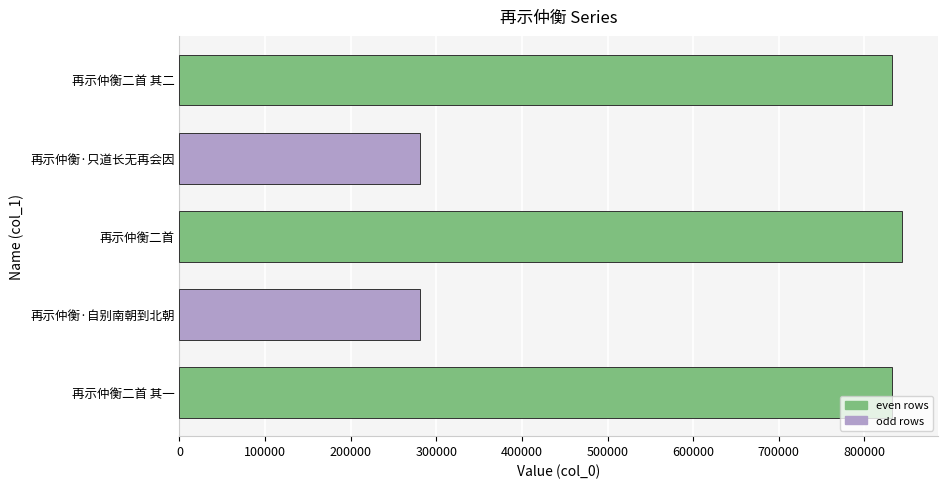

Are the bars horizontal?

Yes